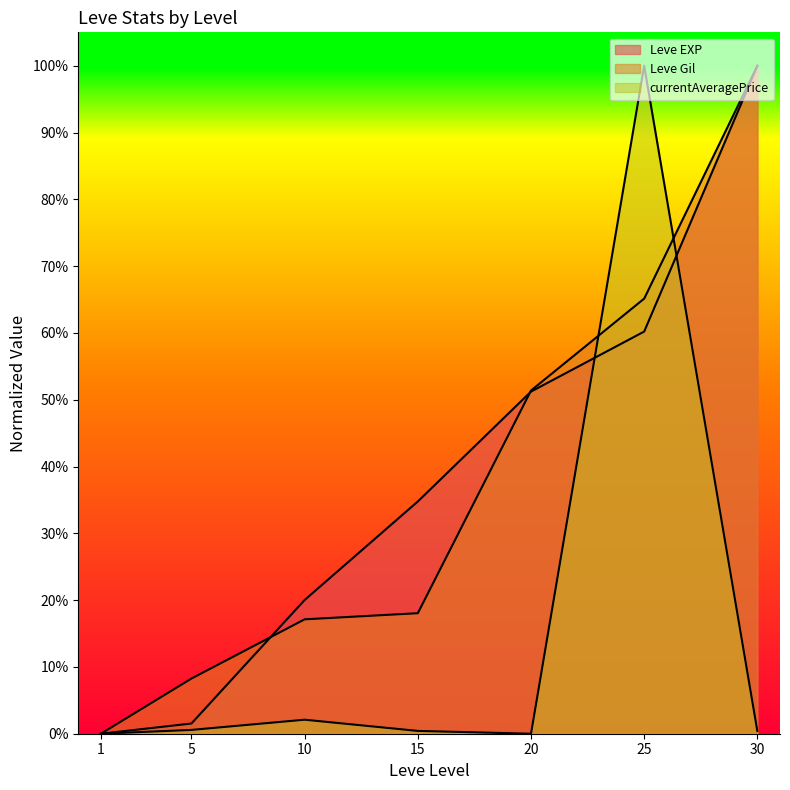

Between which two adjacent categories do Leve EXP and Leve Gil first intersect?

5 and 10